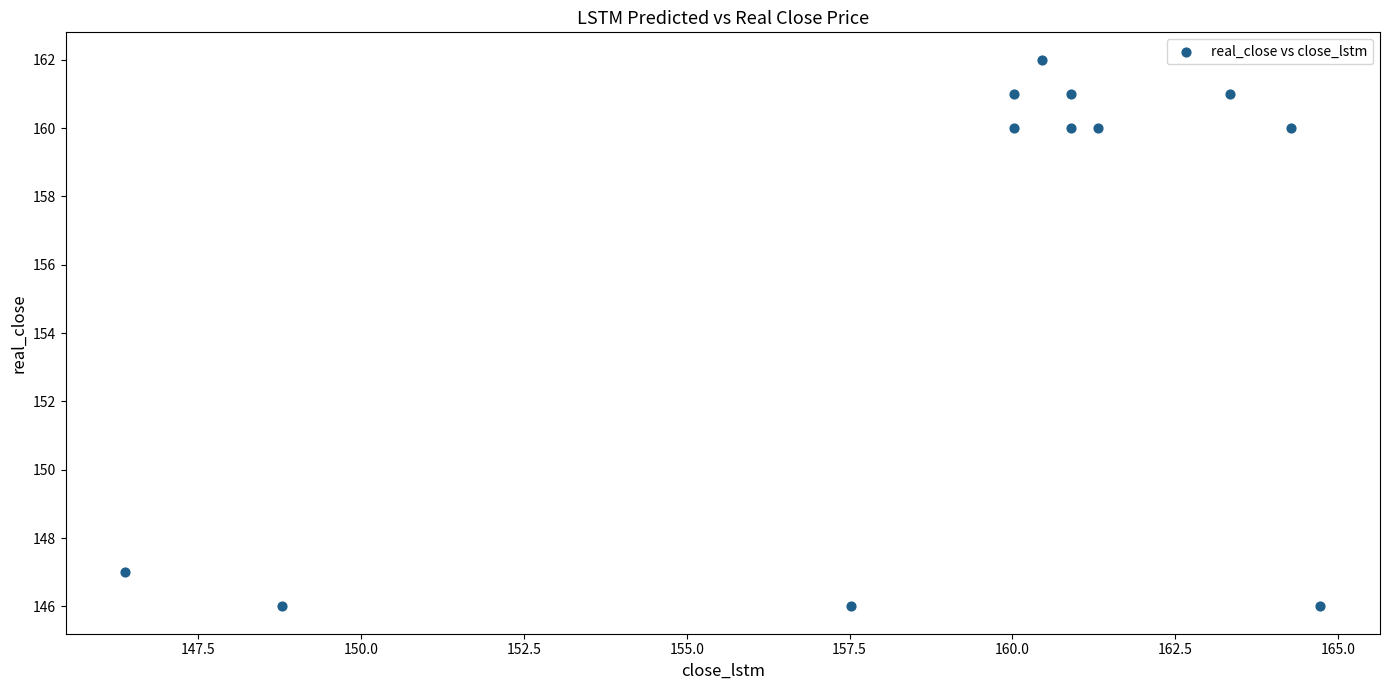

What is the average Y value?

156